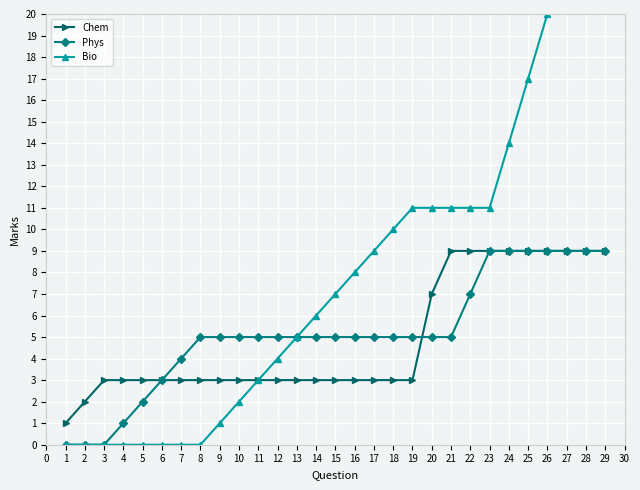

What is the average value of the Phys series?

5